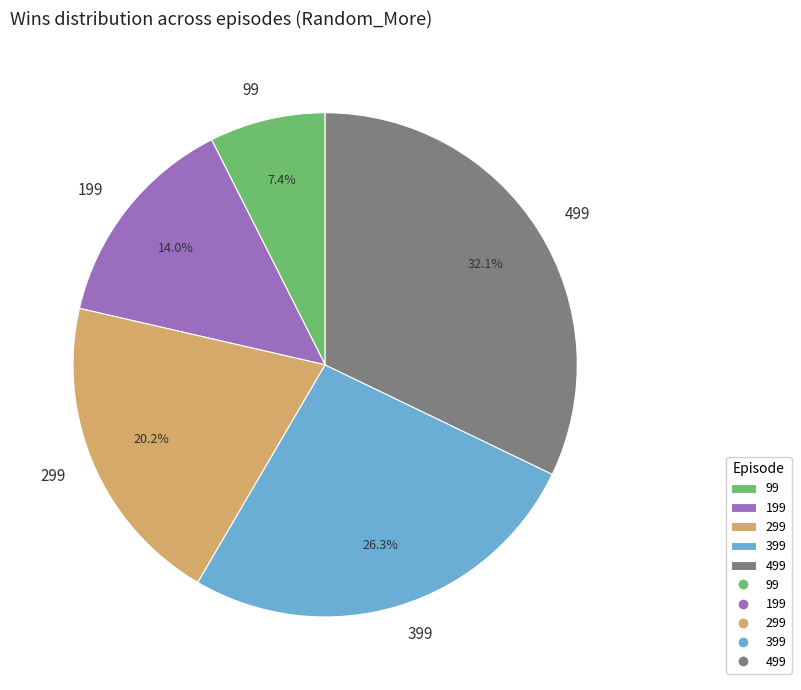

How many slices are in this pie chart?

5